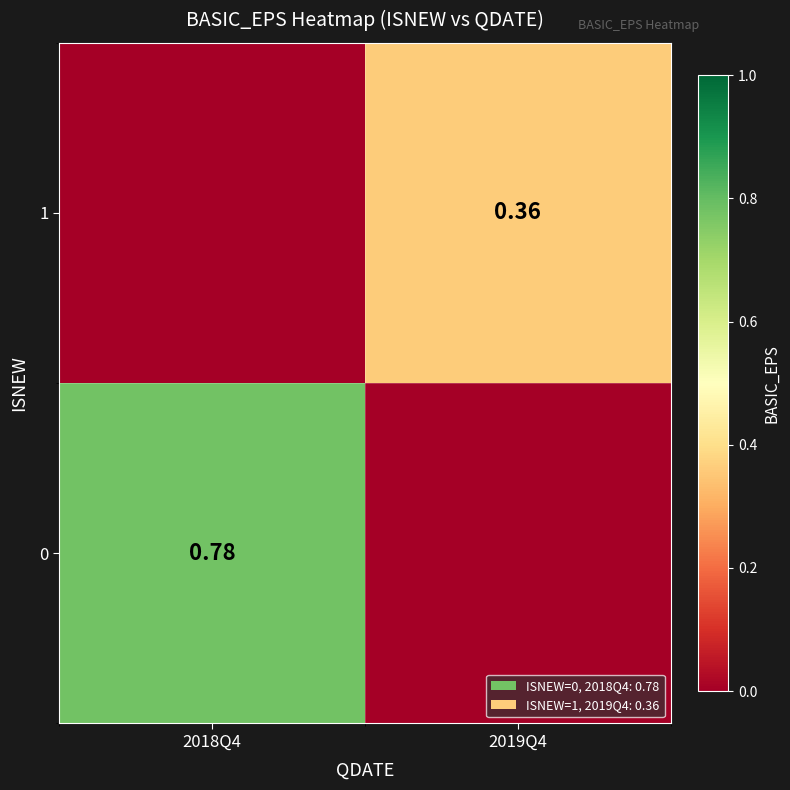

The value of 0 at 2019Q4 is 0.5. True or false?

False